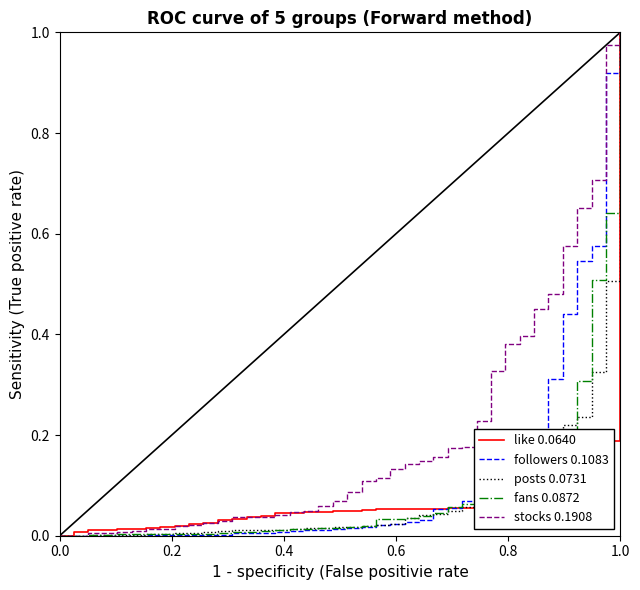

Which series has the largest total across all categories?

stocks 0.1908